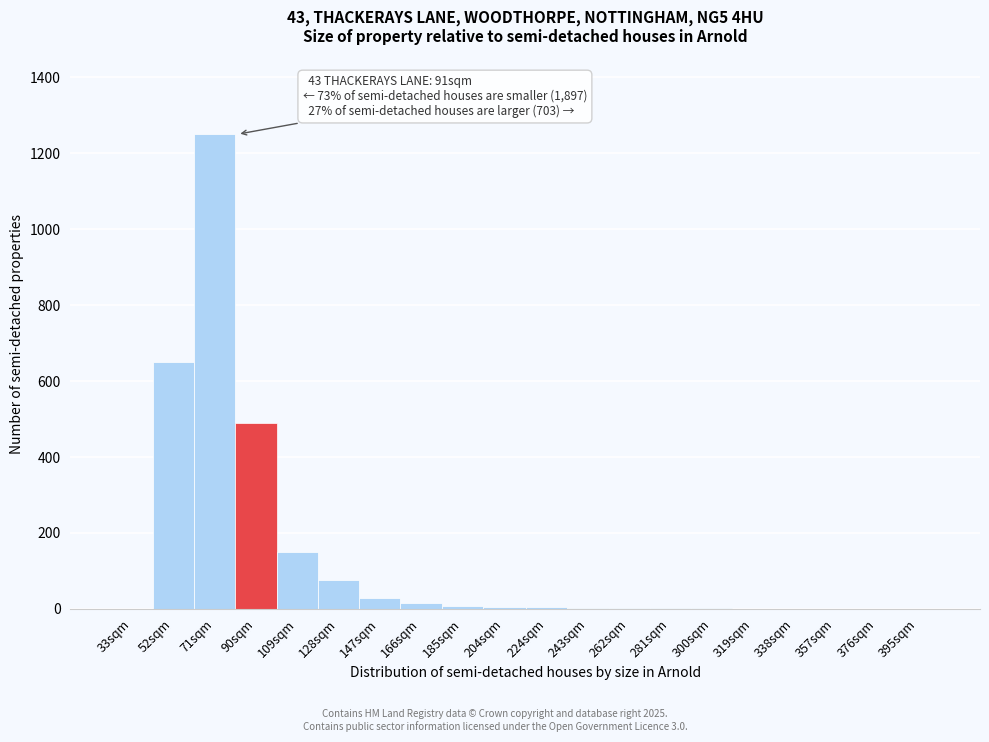

What is the greatest value displayed?

1250